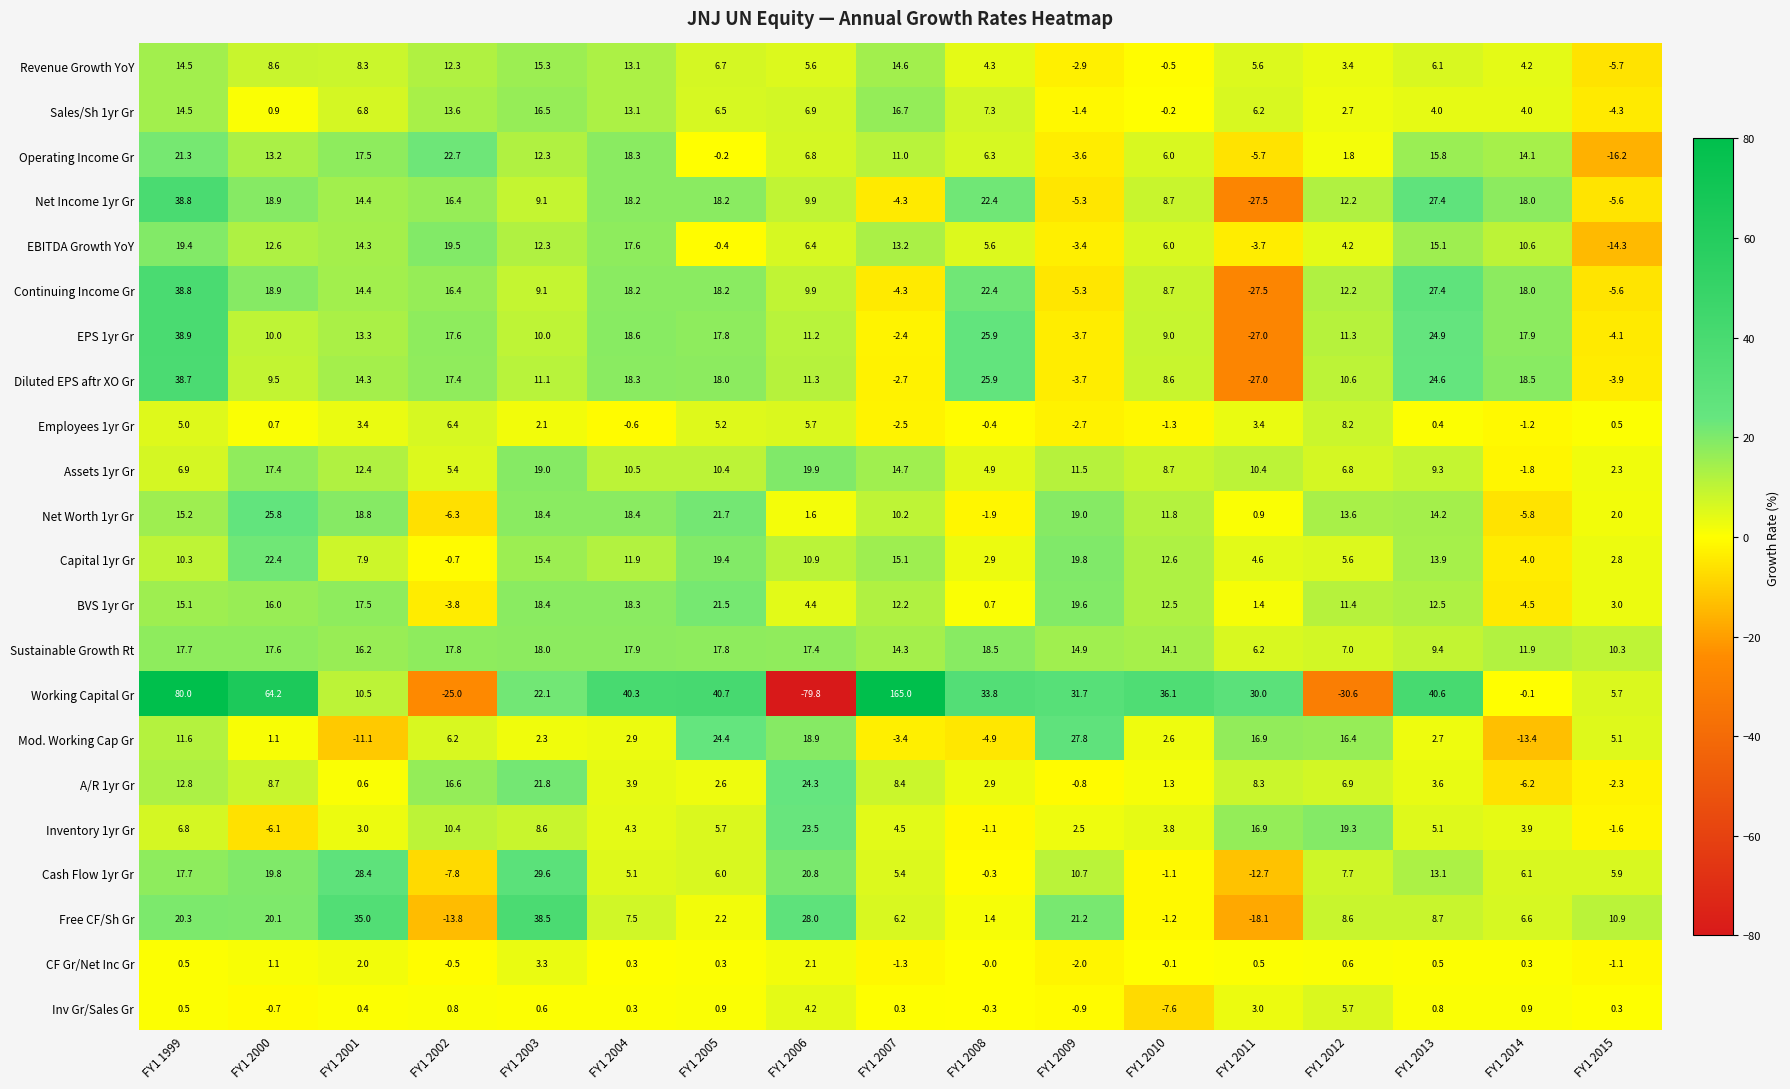

What is the approximate value of Free CF/Sh Gr at FY1 2003?

38.5